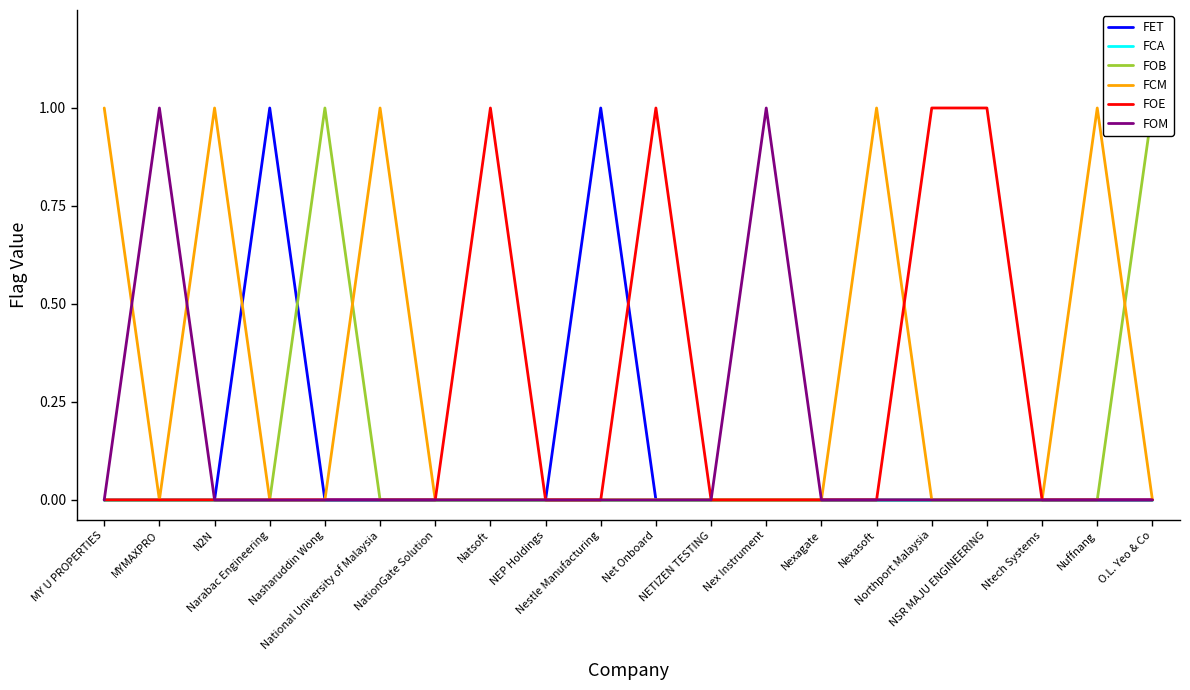

Which has a higher value, NETIZEN TESTING or Nexagate?

NETIZEN TESTING